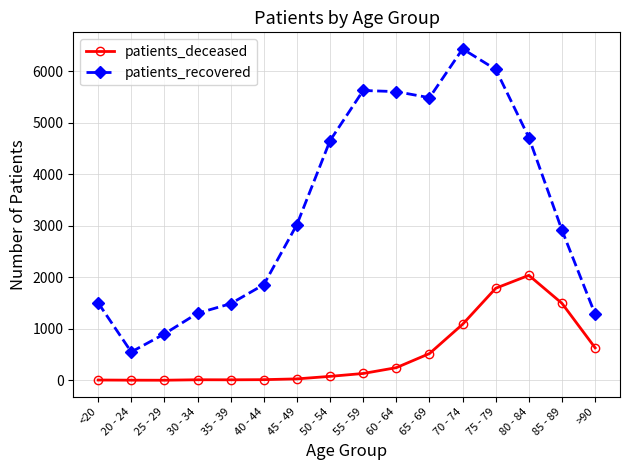

The value of patients_deceased at 35 - 39 is 10. True or false?

True